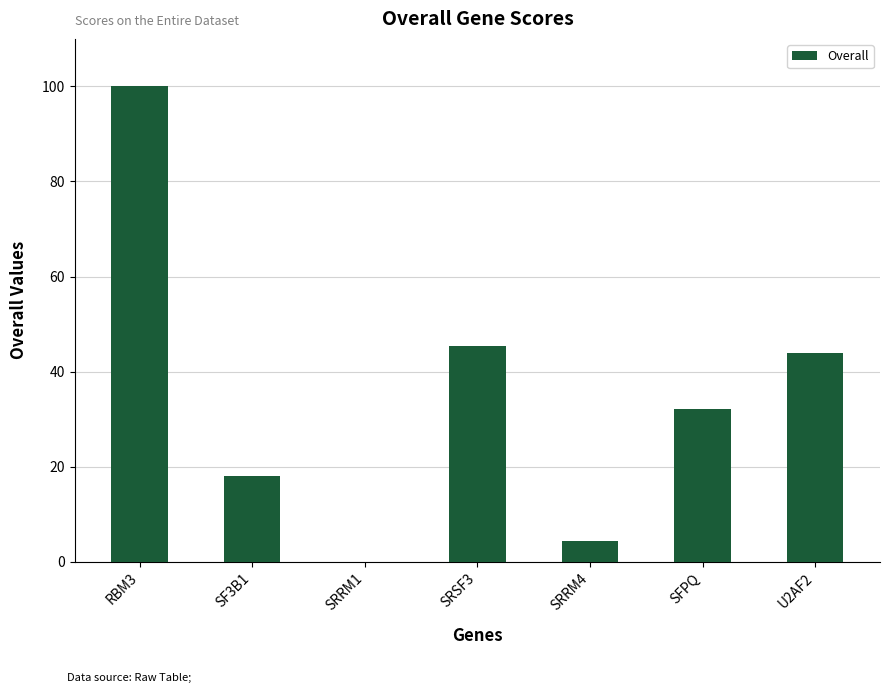

What is the greatest value displayed?

100.0